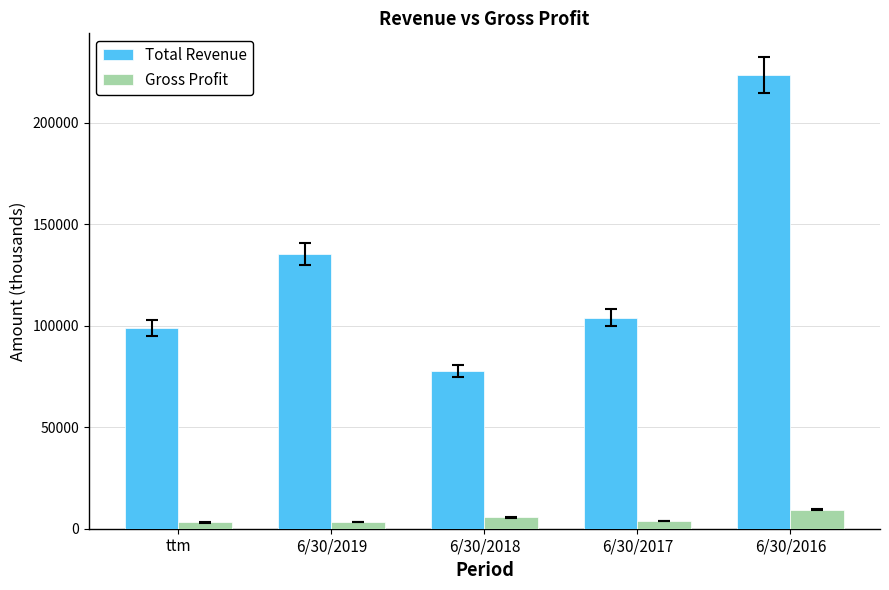

What is the difference between the maximum and second lowest values in the Total Revenue series?

124567